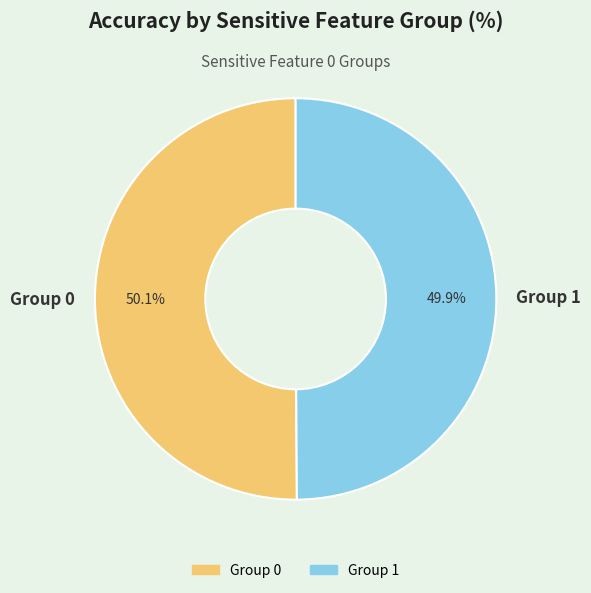

How much of the chart is everything except Group 1?

50.1%